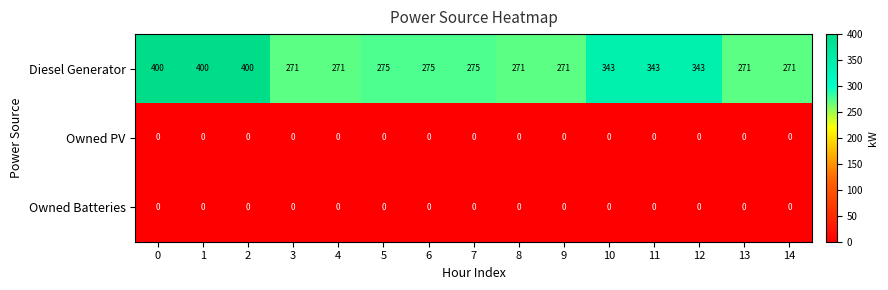

Which series has the largest range (max minus min)?

Diesel Generator